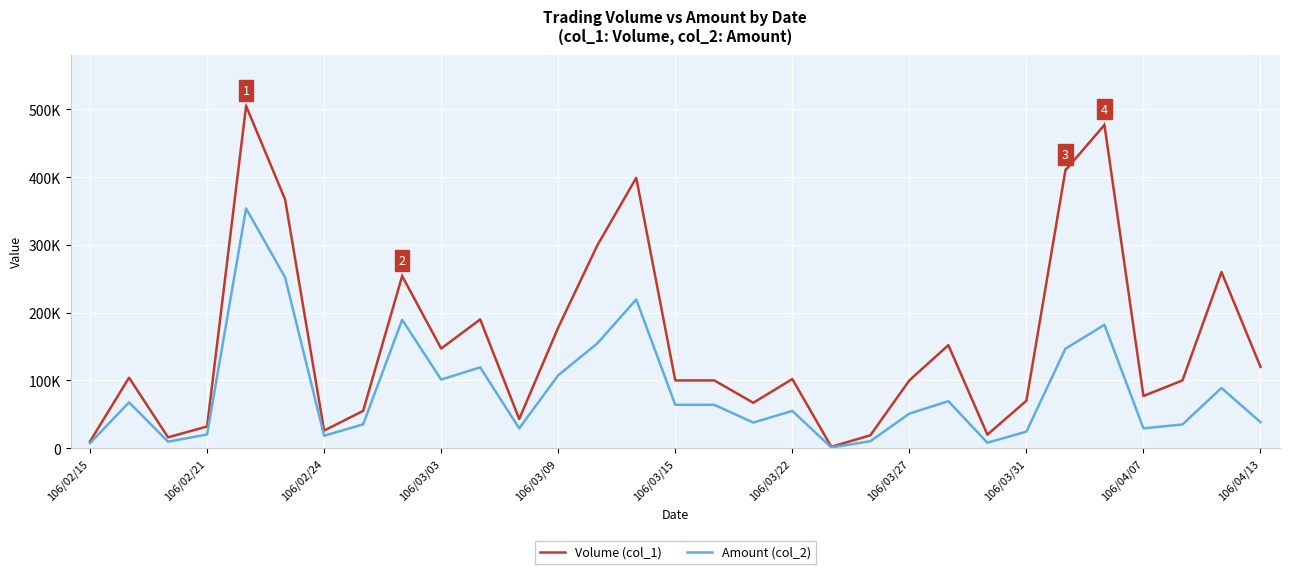

List the series in order of their peak value, lowest first.

Amount (col_2), Volume (col_1)